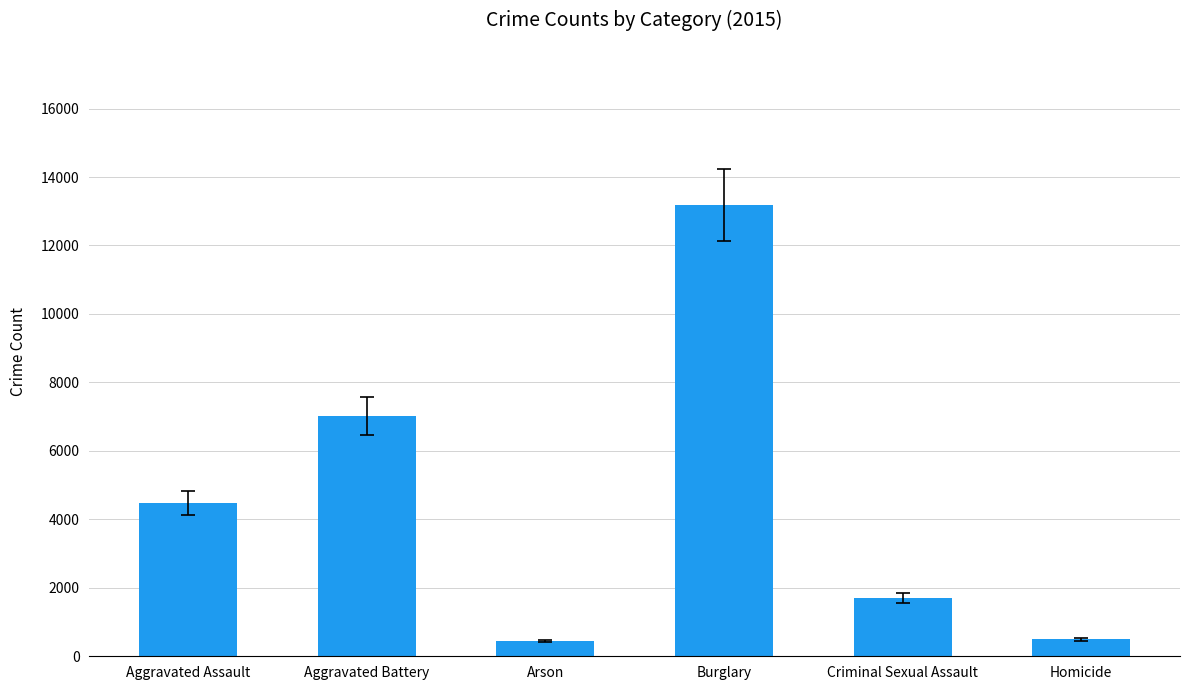

How many values are below 4480?

3